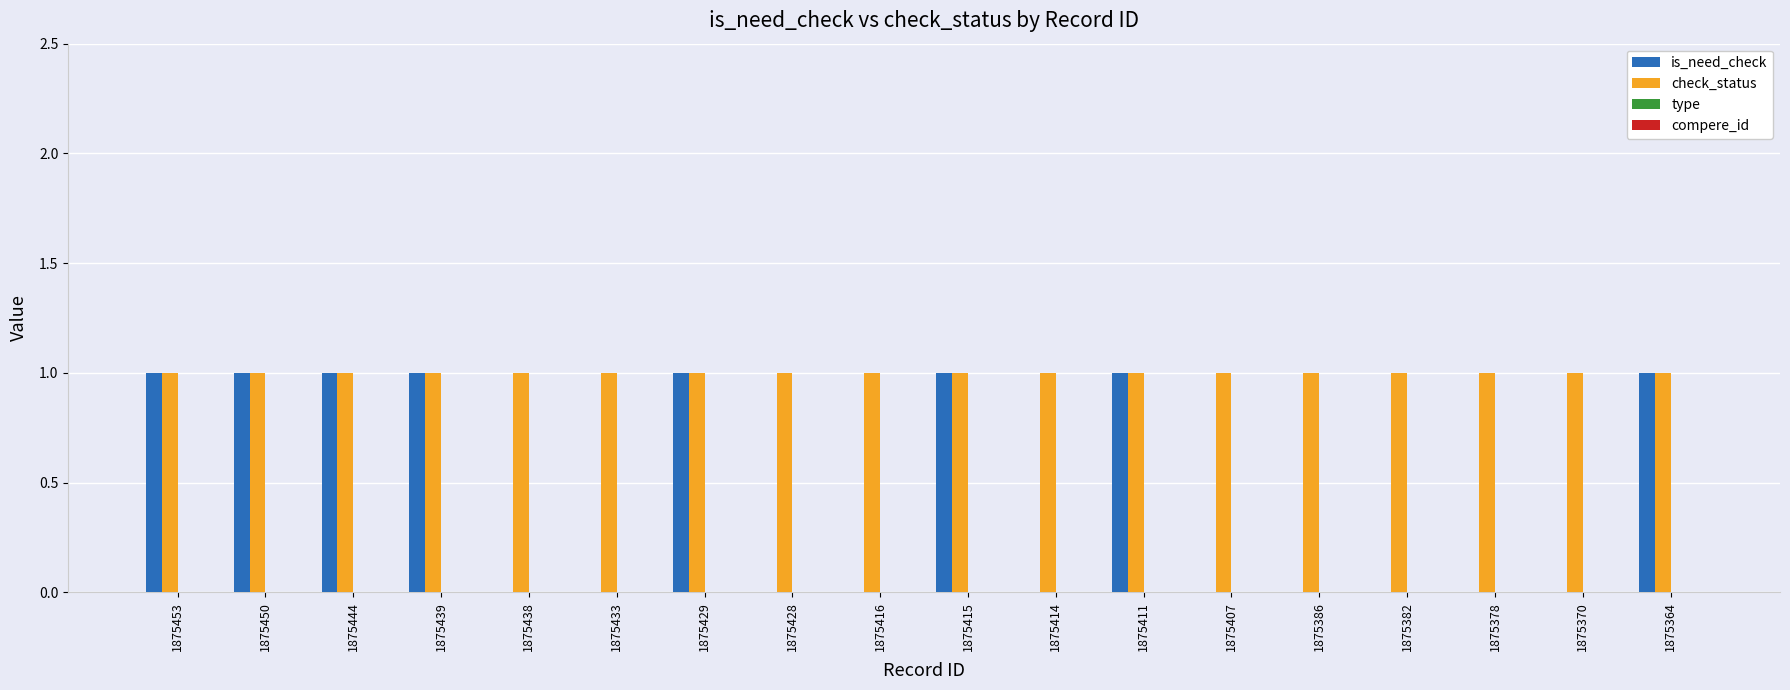

Which series has the largest total across all categories?

check_status